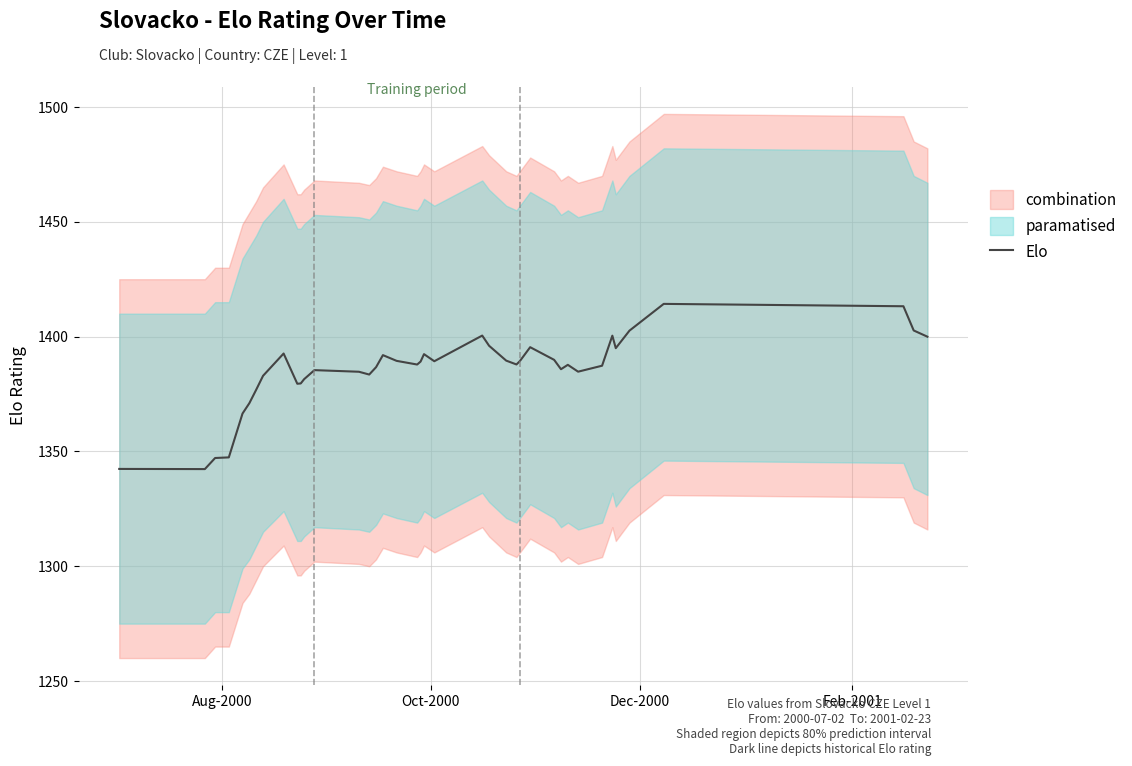

True or false: the data shows 1975.8 at Oct-2000.

False